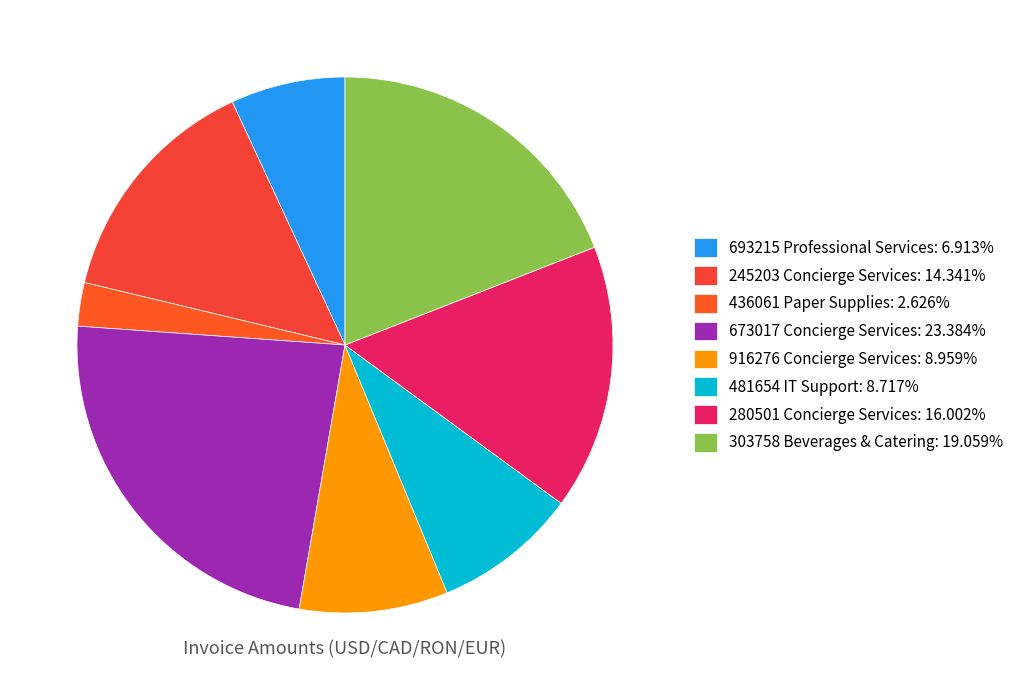

Rank the categories by value from highest to lowest.

673017 Concierge Services, 303758 Beverages & Catering, 280501 Concierge Services, 245203 Concierge Services, 916276 Concierge Services, 481654 IT Support, 693215 Professional Services, 436061 Paper Supplies